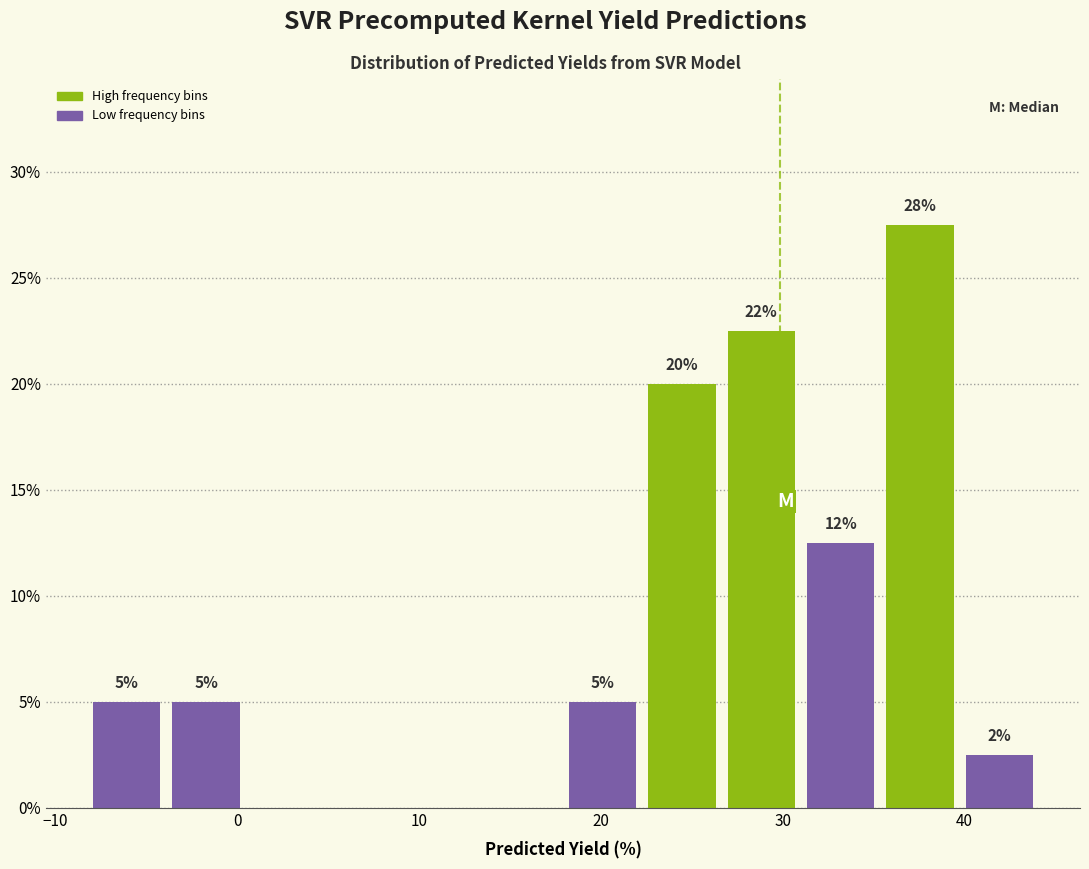

Over which range of the x-axis is the bar tallest?

35 to 40